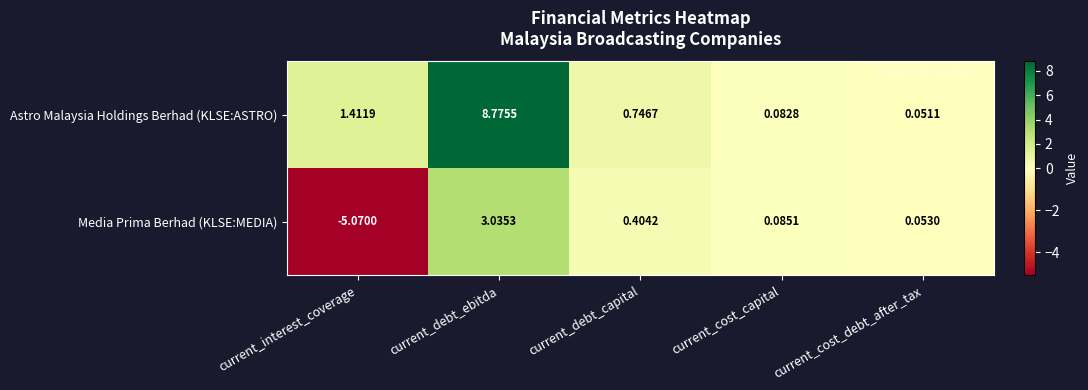

Rank the series by their average value, from lowest to highest.

Media Prima Berhad (KLSE:MEDIA), Astro Malaysia Holdings Berhad (KLSE:ASTRO)